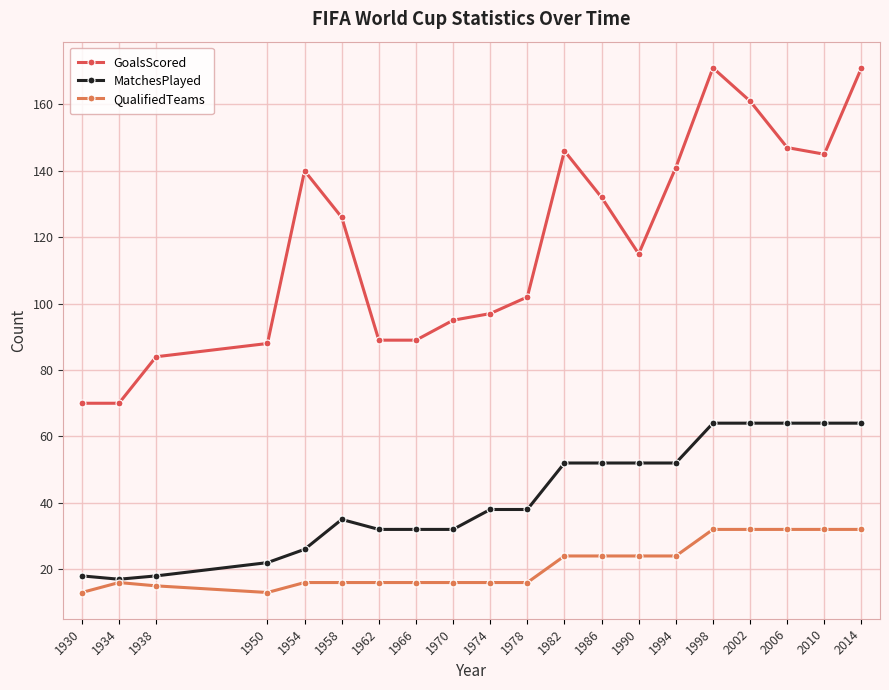

True or false: MatchesPlayed and GoalsScored intersect in this chart.

False